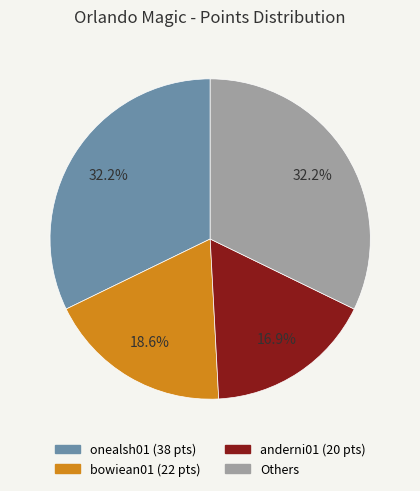

Is there a majority slice in this chart?

No